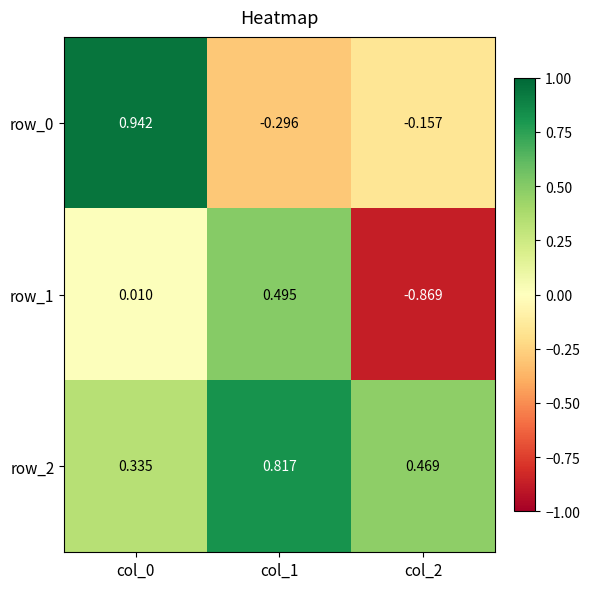

True or false: row_2 has a value of 0.6 at col_2.

False